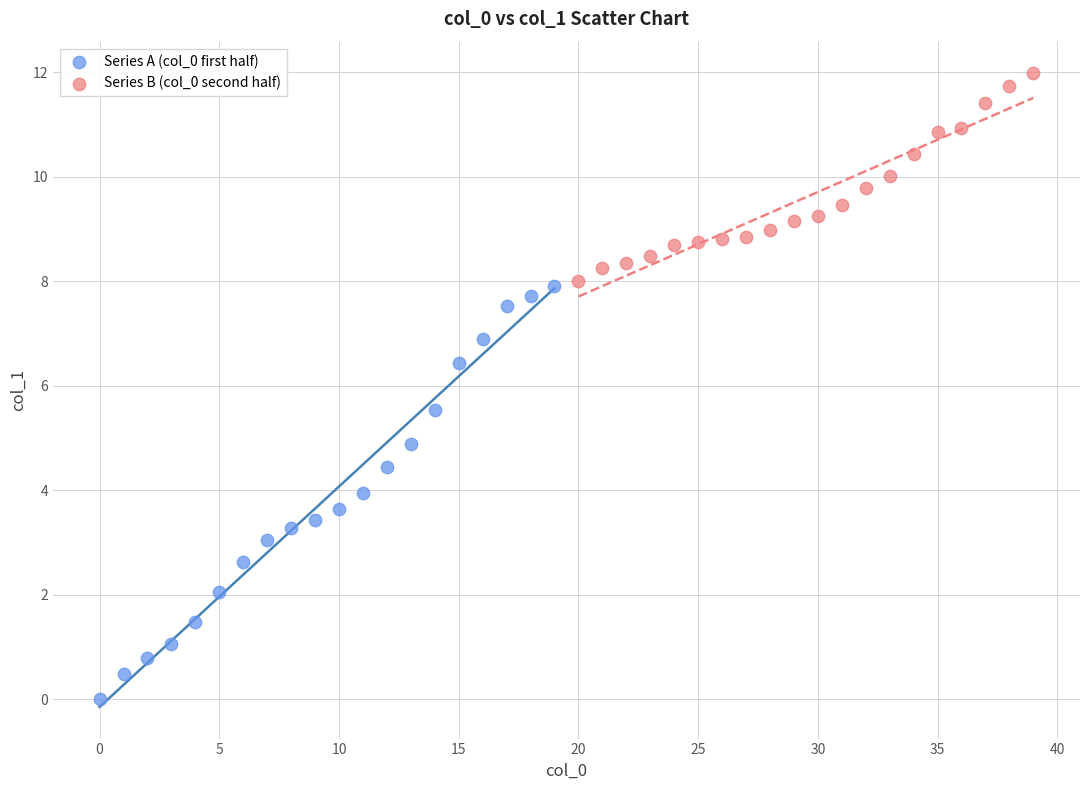

Which series contains the lowest Y value?

Series A (col_0 first half)